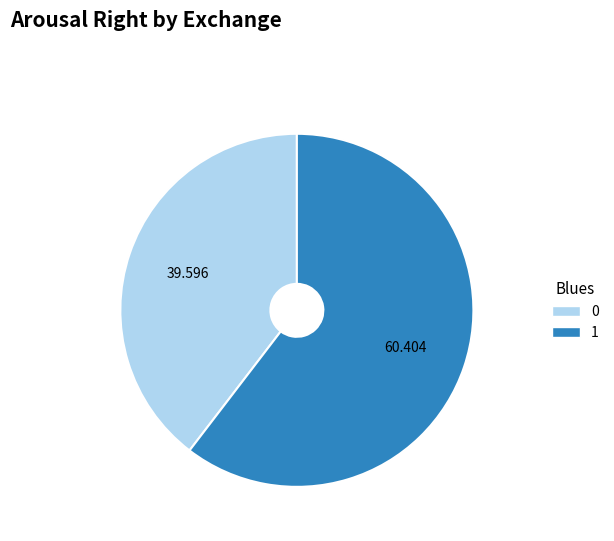

Is there a majority slice in this chart?

Yes